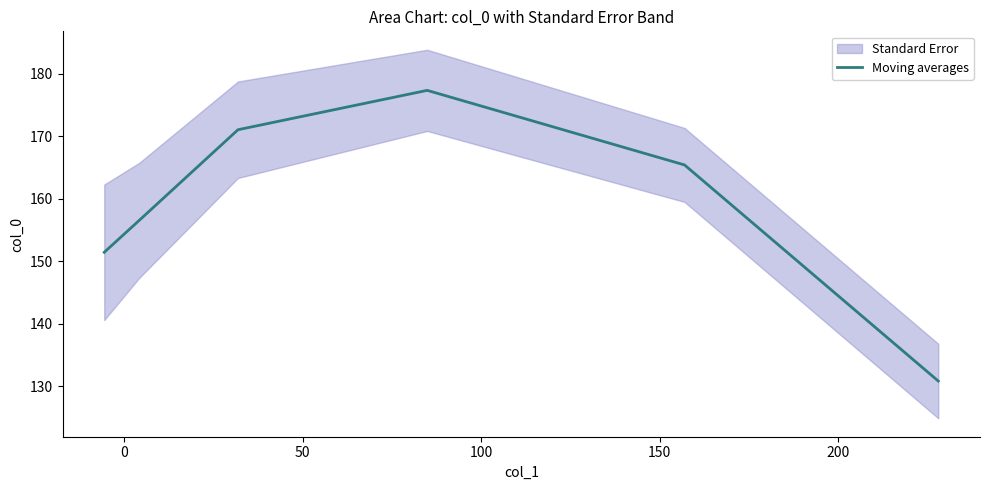

What is the maximum value for Moving averages?

177.4